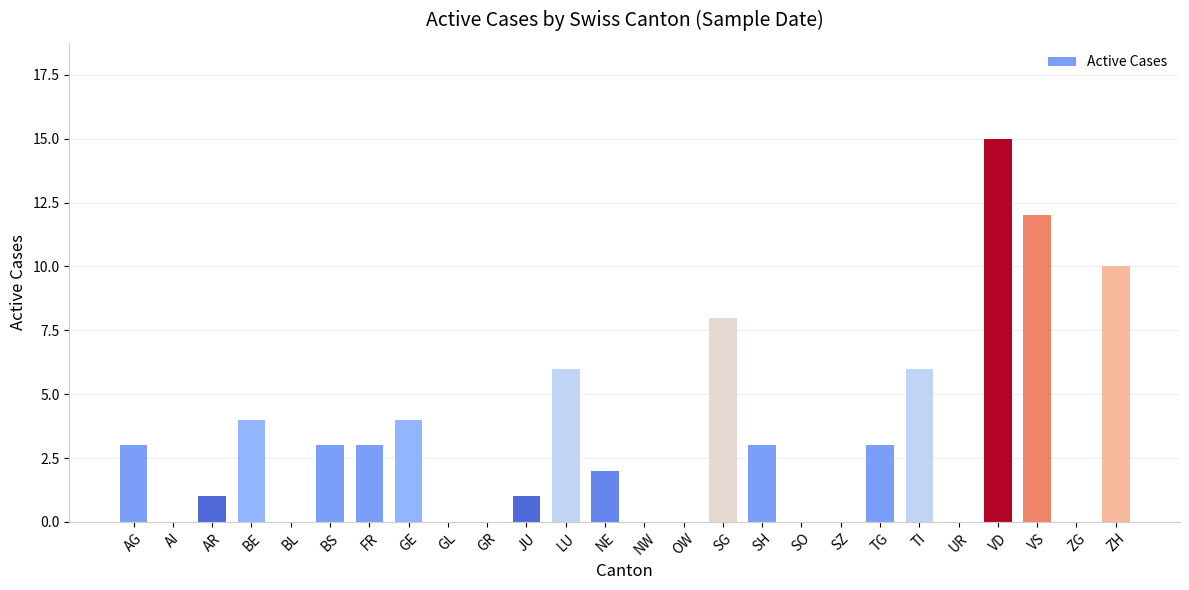

Reading left to right, list all the values displayed in this chart.

3	0	1	4	0	3	3	4	0	0	1	6	2	0	0	8	3	0	0	3	6	0	15	12	0	10